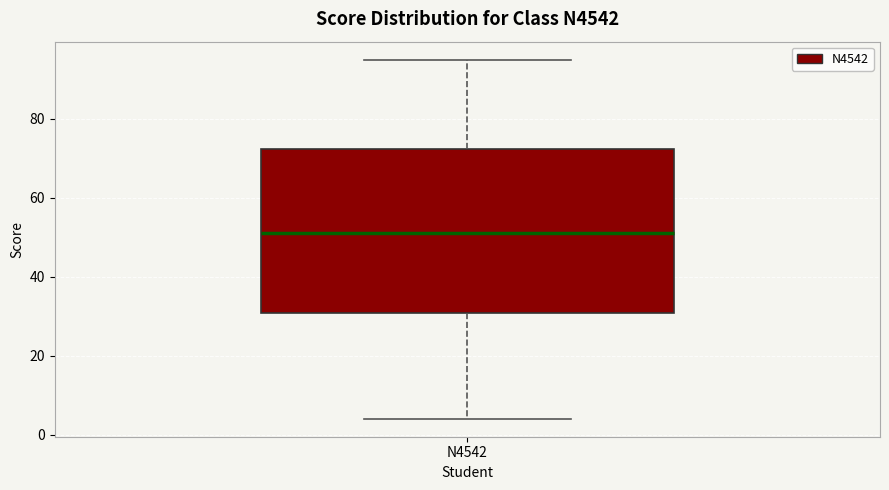

Transcribe this box plot: give where the median line is, the range the box spans, and where the two whiskers end, as read against the y-axis. The values are not printed on the chart, so give them approximately, as read against the axis.

median 52, box 30 to 72, whiskers 4 to 96